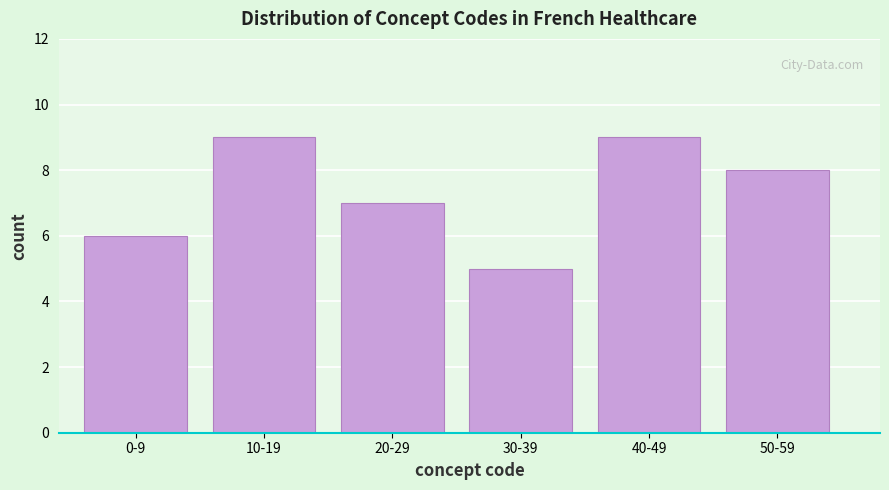

Reading right to left, what are all the values shown in this chart?

8	9	5	7	9	6